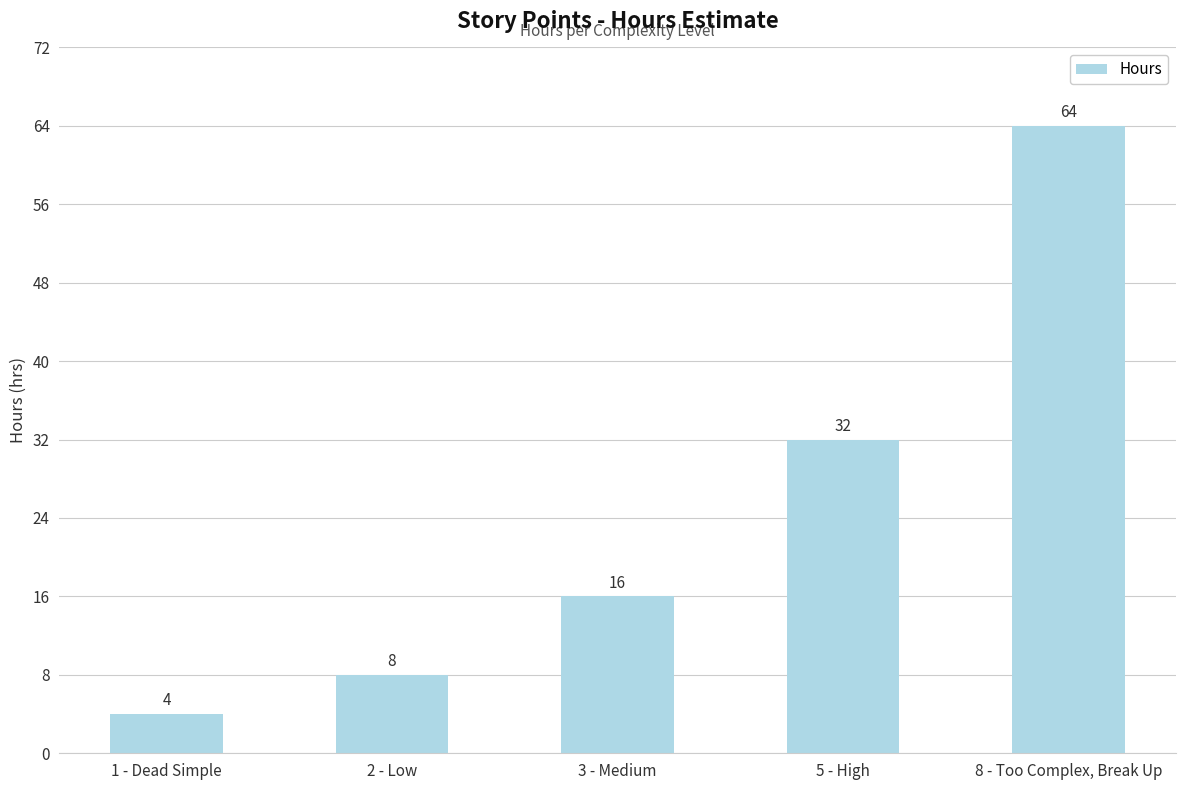

Reading right to left, what are all the values shown in this chart?

64	32	16	8	4